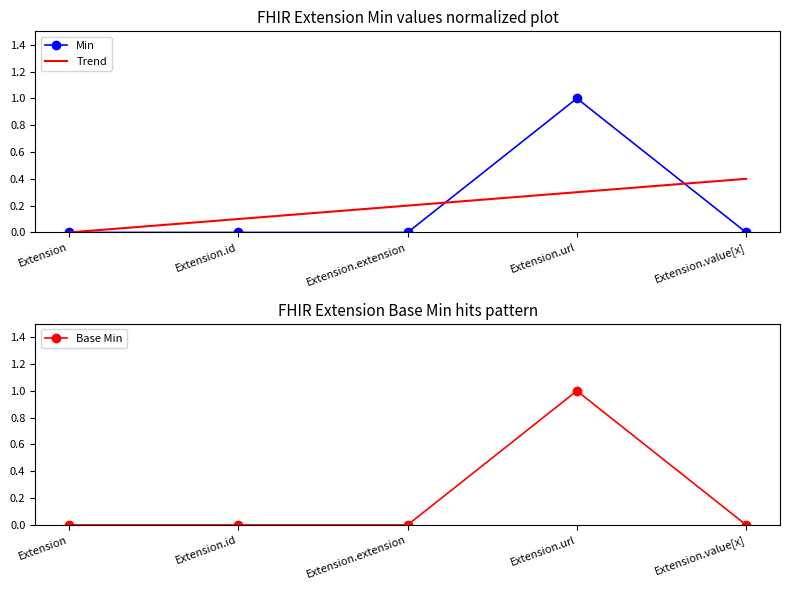

The Min series shows -0.4 at Extension.value[x]. True or false?

False